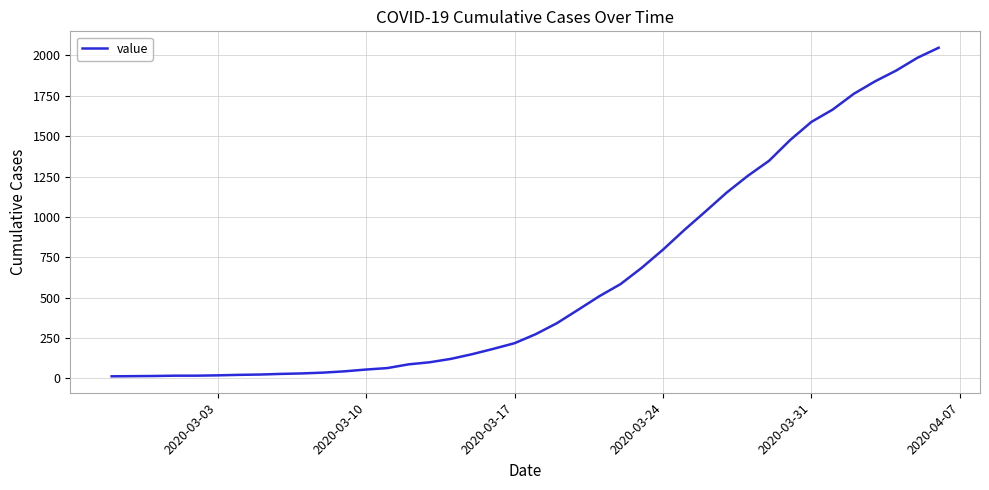

What is the greatest value displayed?

2047